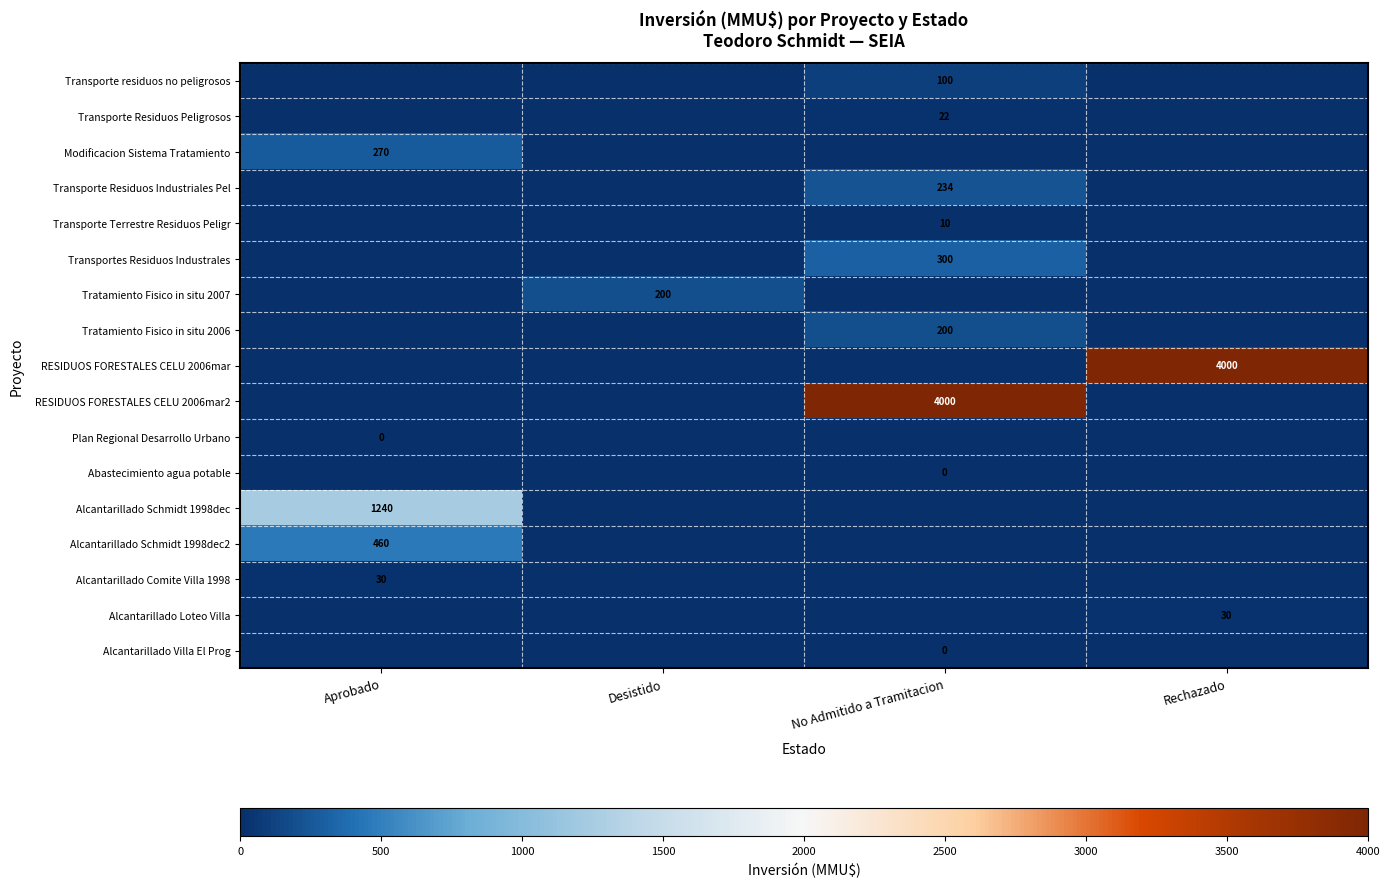

The value of Transporte residuos no peligrosos at No Admitido a Tramitacion is 100. True or false?

True